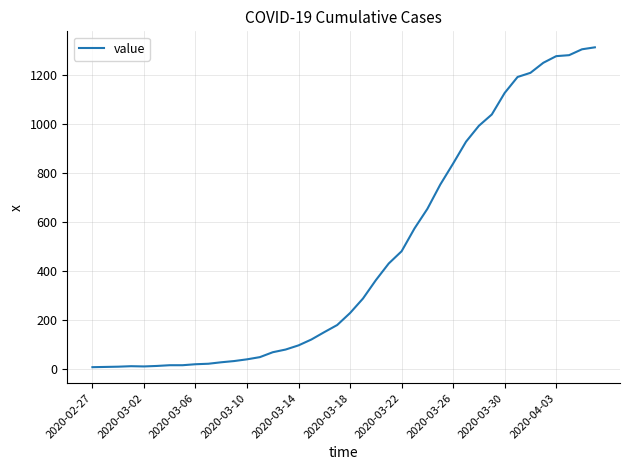

What is the maximum value shown in the chart?

1312